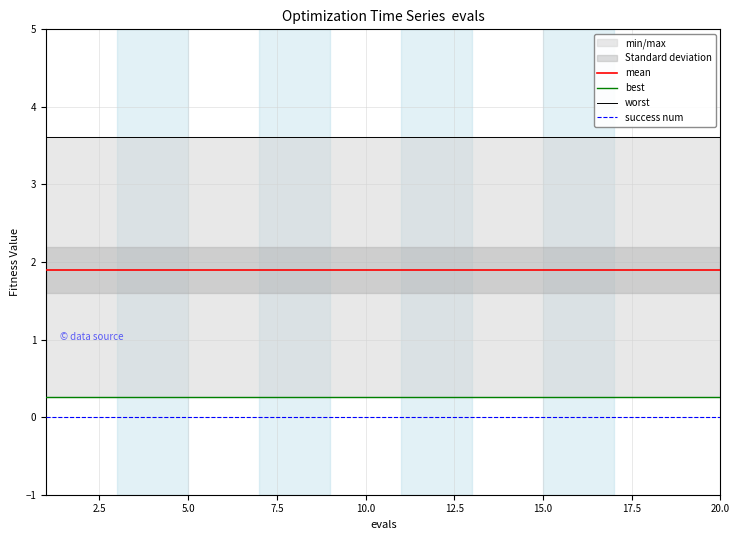

The success num series shows 0.0 at 15.0. True or false?

True